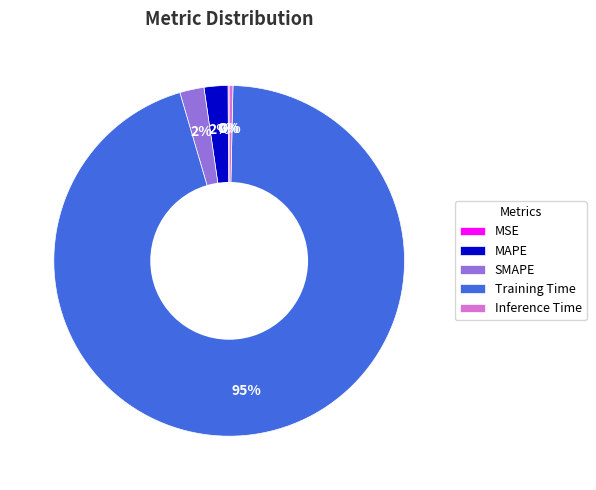

Which category has the biggest portion of the pie?

Training Time